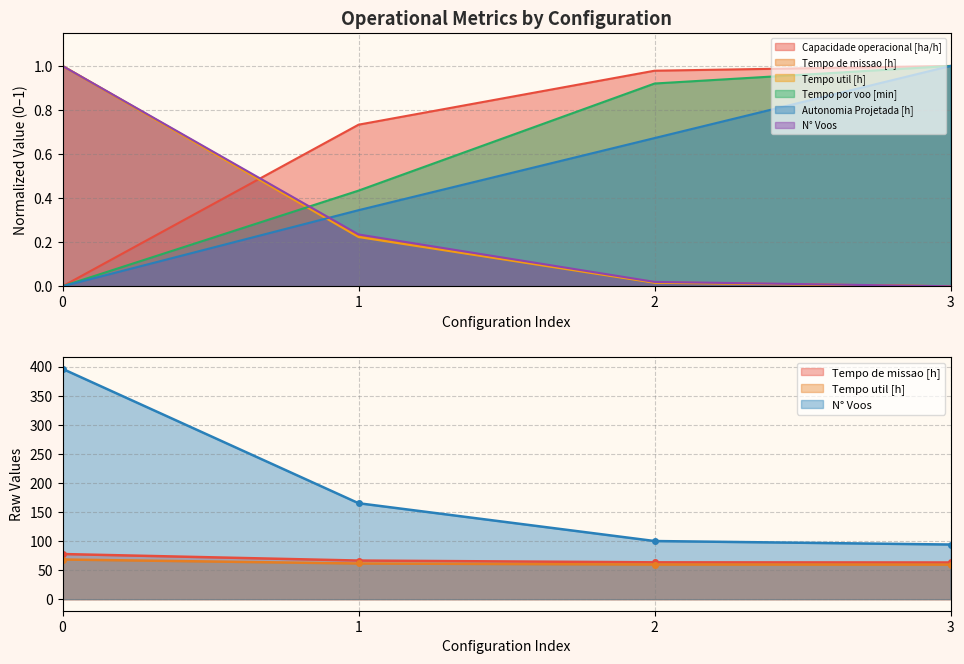

Which series has the largest range (max minus min)?

Tempo de missao [h]